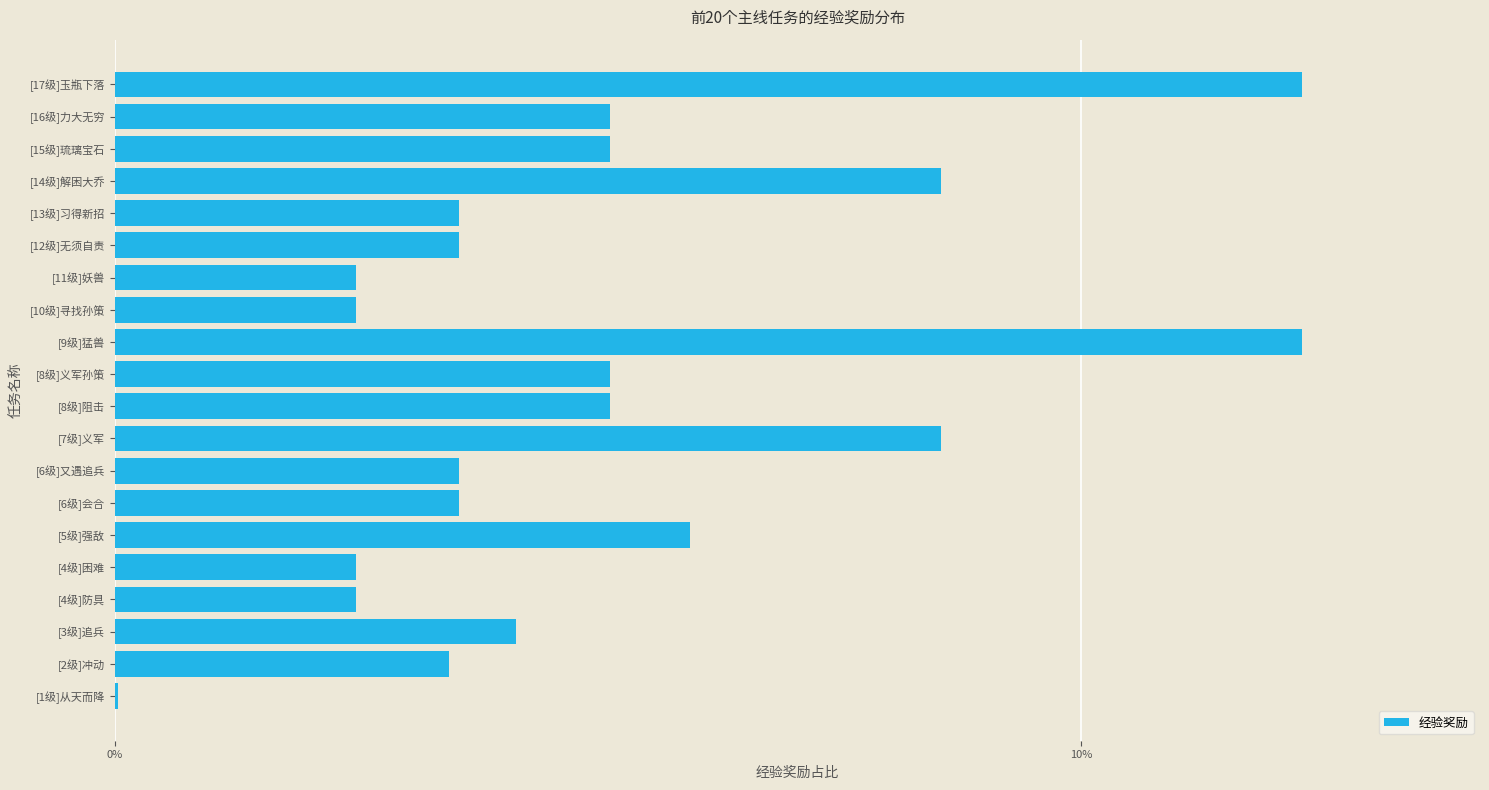

The chart shows a value of 3.3 at [4级]困难. True or false?

False